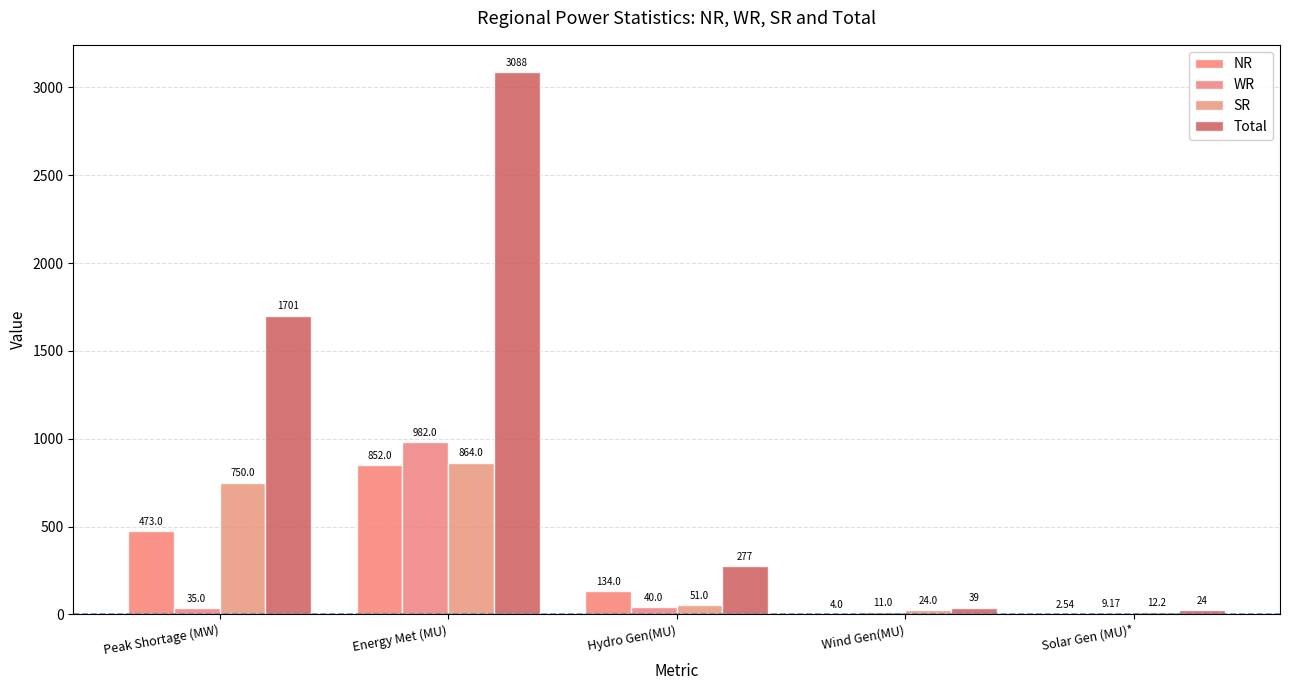

How many data points does each series have?

5